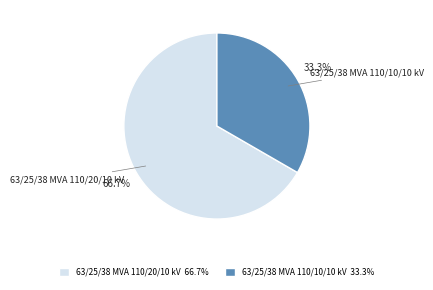

Approximately how many times larger is the value at 63/25/38 MVA 110/10/10 kV compared to 63/25/38 MVA 110/20/10 kV?

0.5